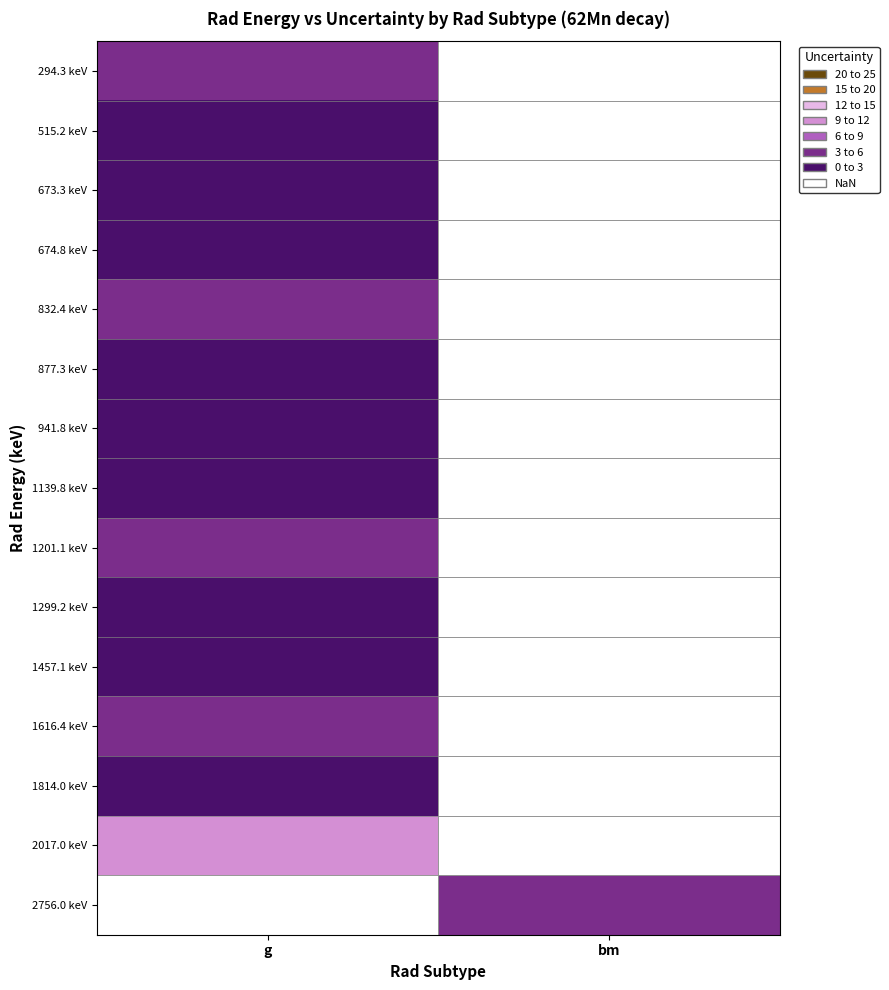

Which category has the lowest value across all series?

g